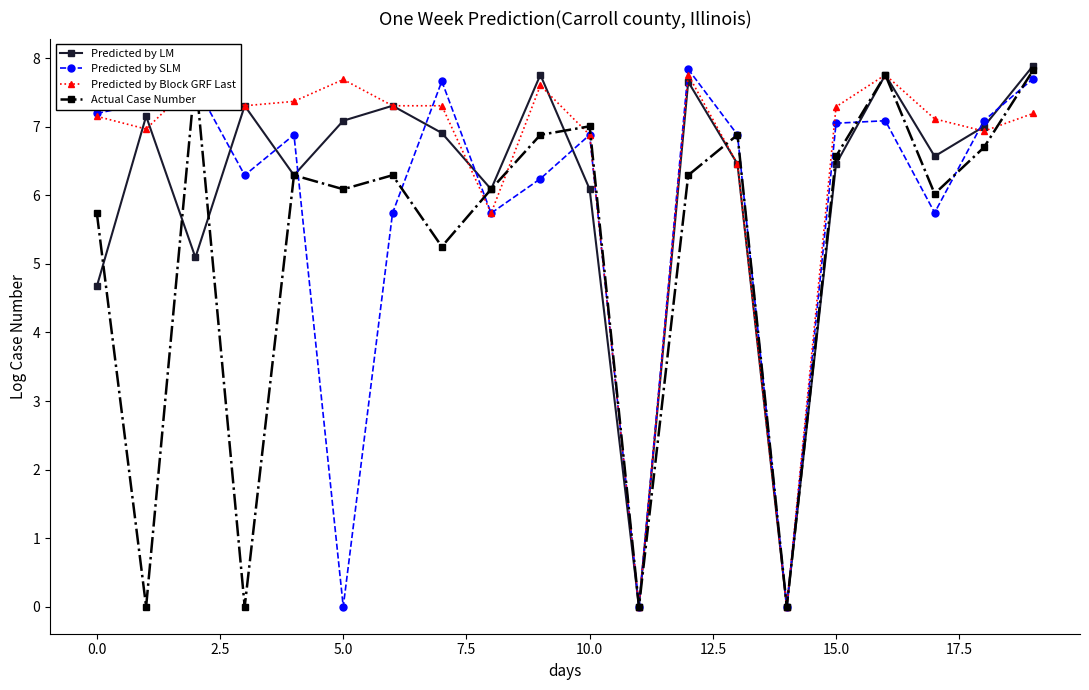

What is the value of the Predicted by Block GRF Last point at the 4th from the left?

7.3